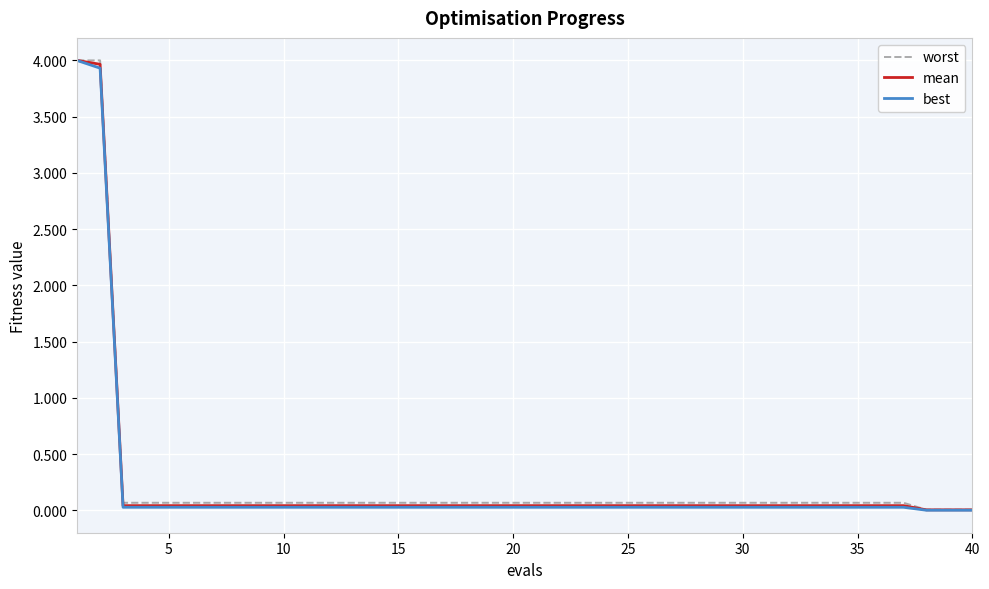

What is the maximum value for worst?

4.0